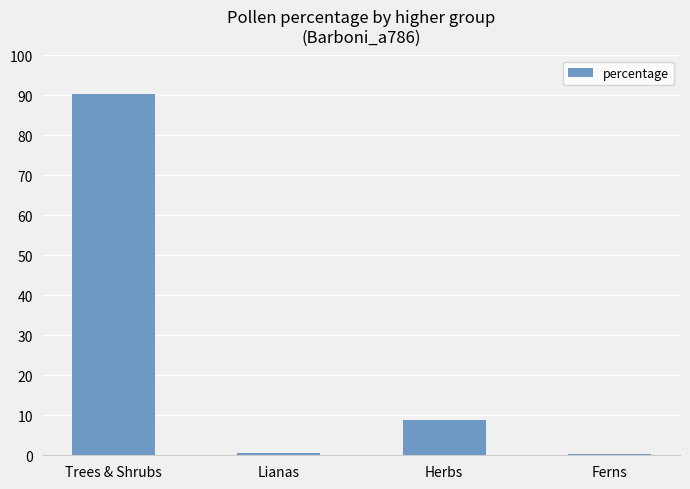

What is the average value?

25.0